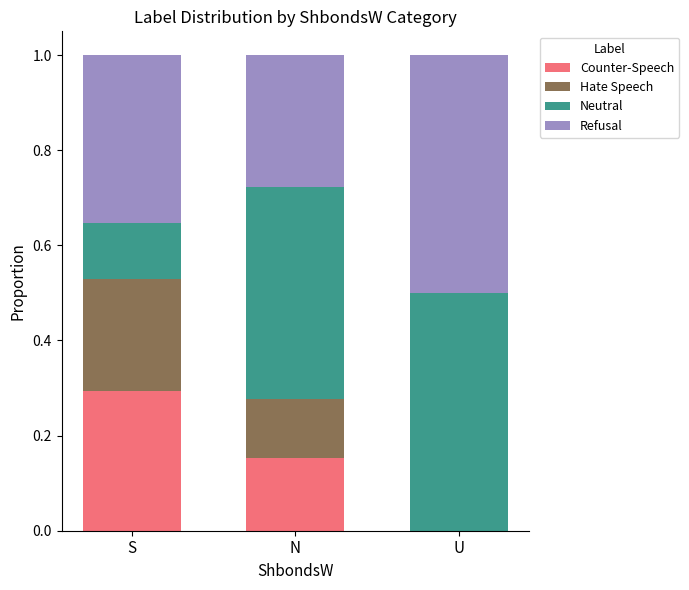

At which label does Counter-Speech reach its peak?

S